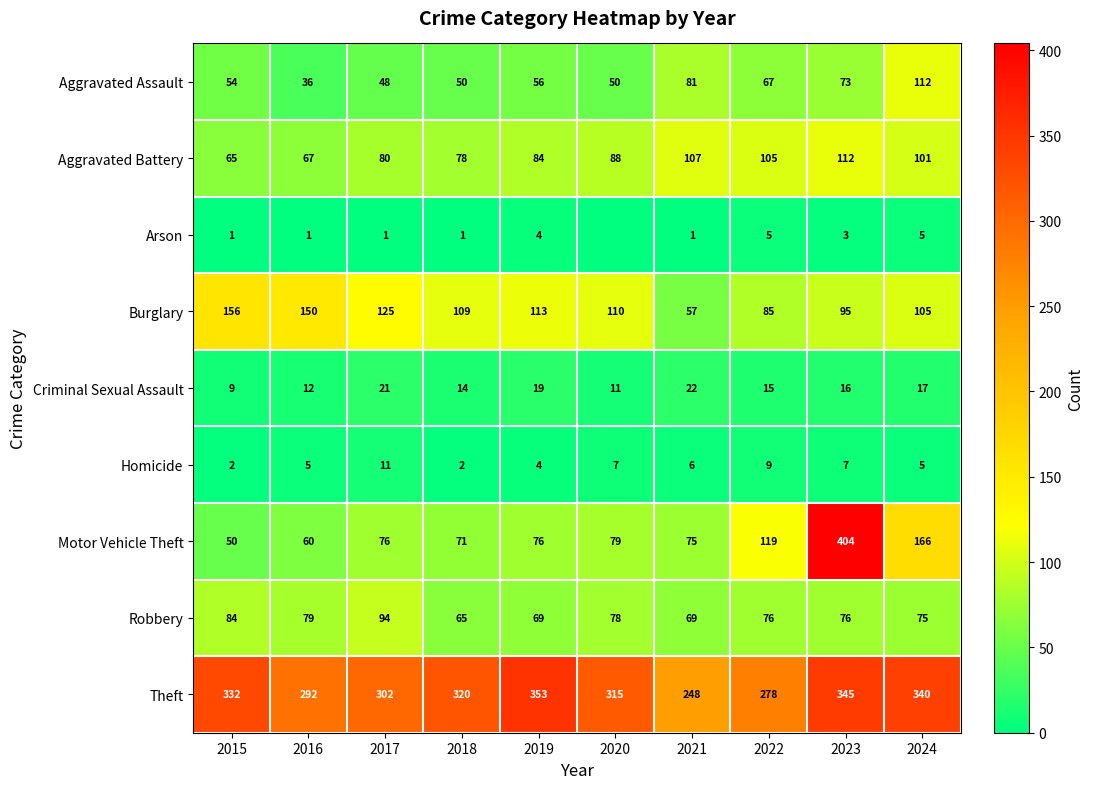

At which category does the chart reach its minimum across all series?

2020